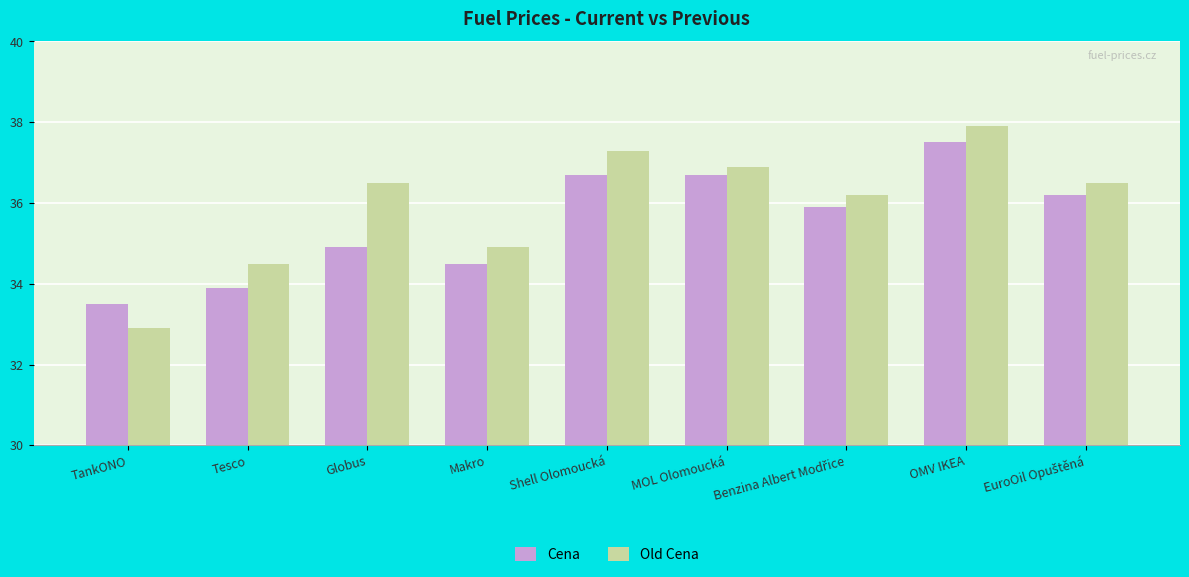

Is it true that Old Cena equals 66.6 at OMV IKEA?

False